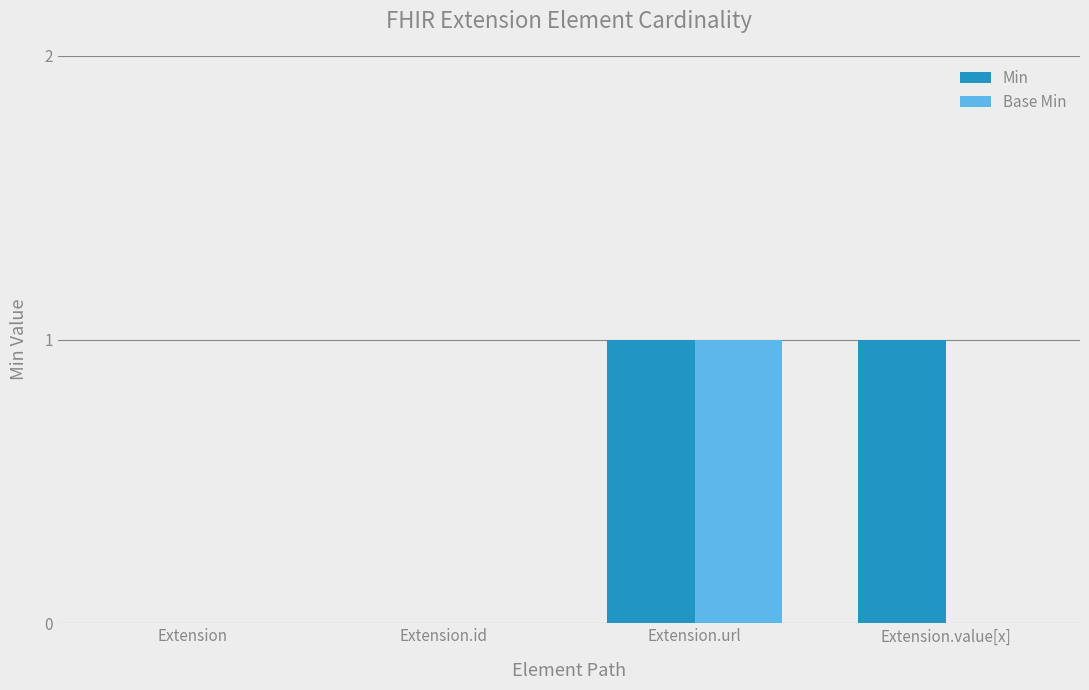

Reading right to left, extract all data points from this chart.

Min: Extension.value[x]=1	Extension.url=1	Extension.id=0	Extension=0
Base Min: Extension.value[x]=0	Extension.url=1	Extension.id=0	Extension=0